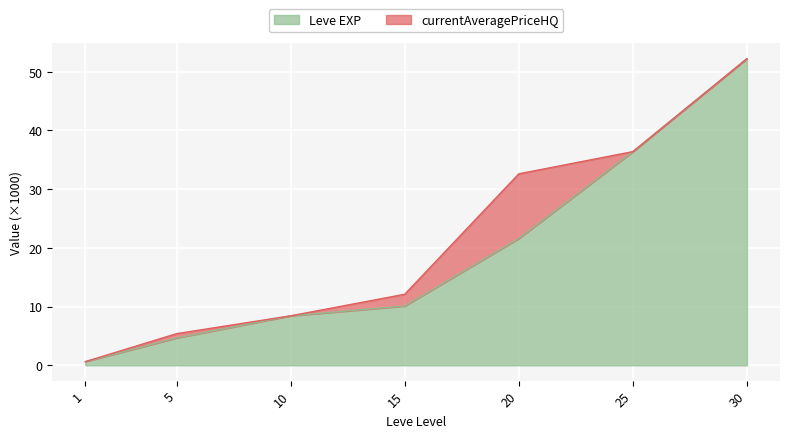

What is the value of the 2nd point from the left?

4.7